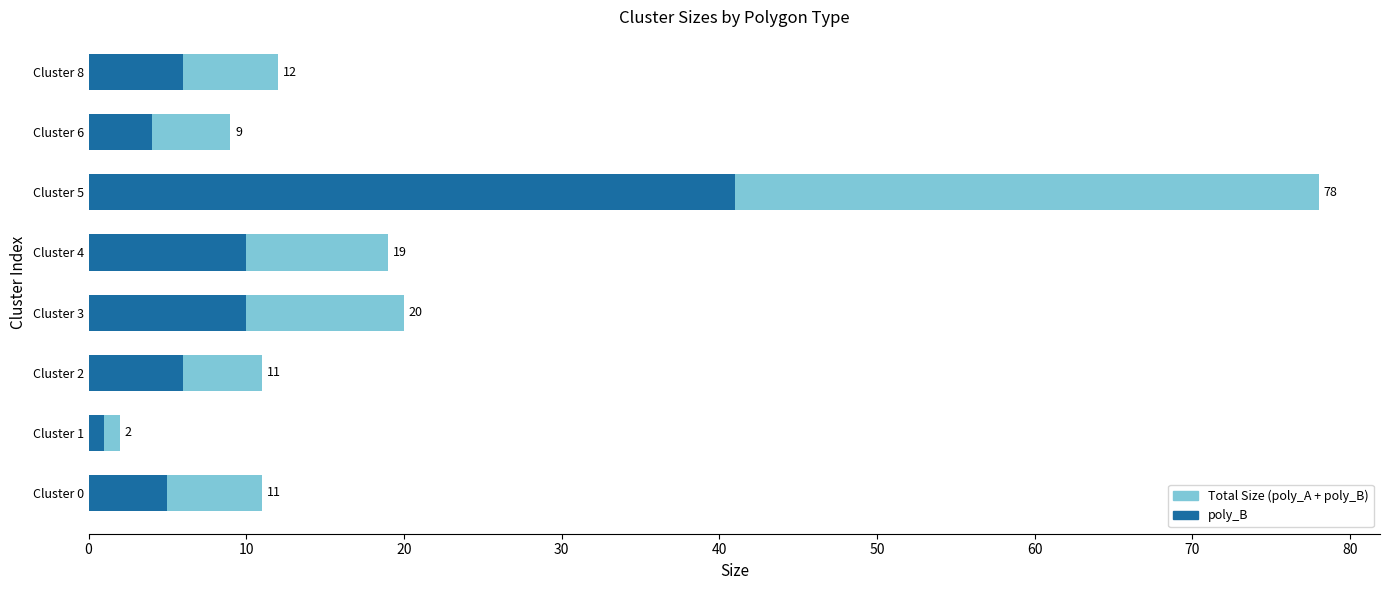

How many categories are shown in the chart?

8